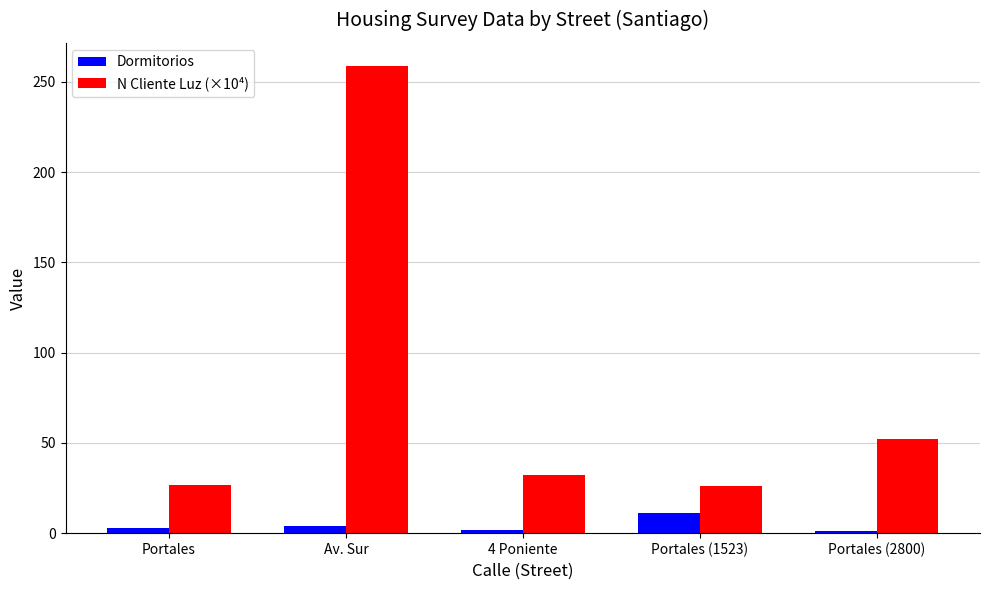

List the series in order of their peak value, highest first.

N Cliente Luz (×10⁴), Dormitorios